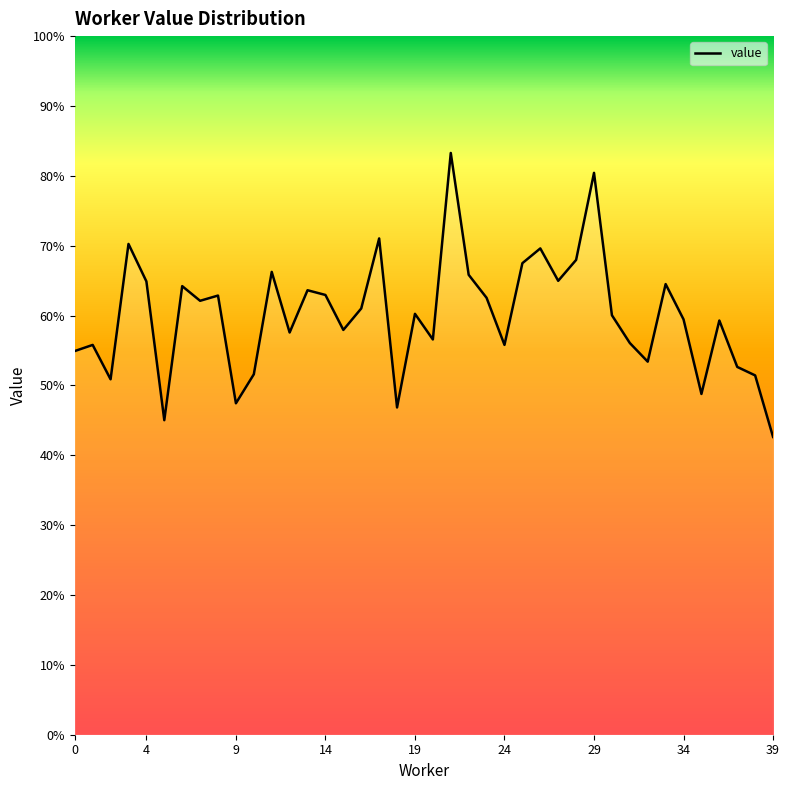

True or false: there are more than 2 points higher than both neighbors.

True